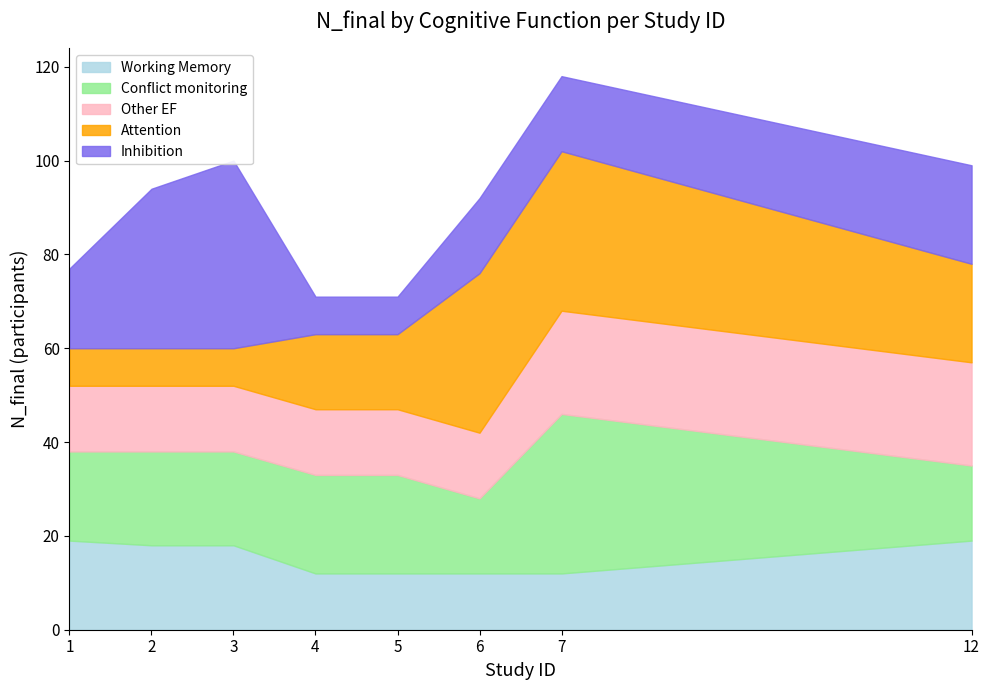

Reading left to right, list all the values displayed in this chart.

Working Memory: 1=19	2=18	3=18	4=12	5=12	6=12	7=12	12=19
Conflict monitoring: 1=19	2=20	3=20	4=21	5=21	6=16	7=34	12=16
Other EF: 1=14	2=14	3=14	4=14	5=14	6=14	7=22	12=22
Attention: 1=8	2=8	3=8	4=16	5=16	6=34	7=34	12=21
Inhibition: 1=17	2=34	3=40	4=8	5=8	6=16	7=16	12=21